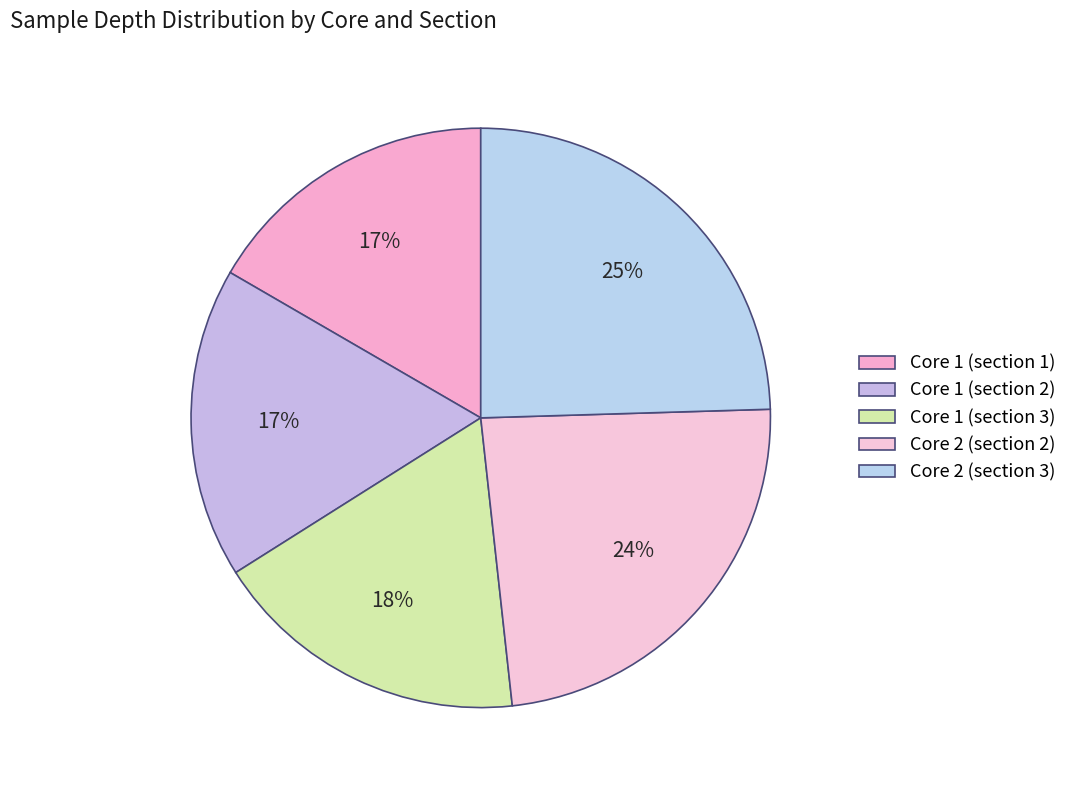

Is there any slice that represents more than half of the pie?

No